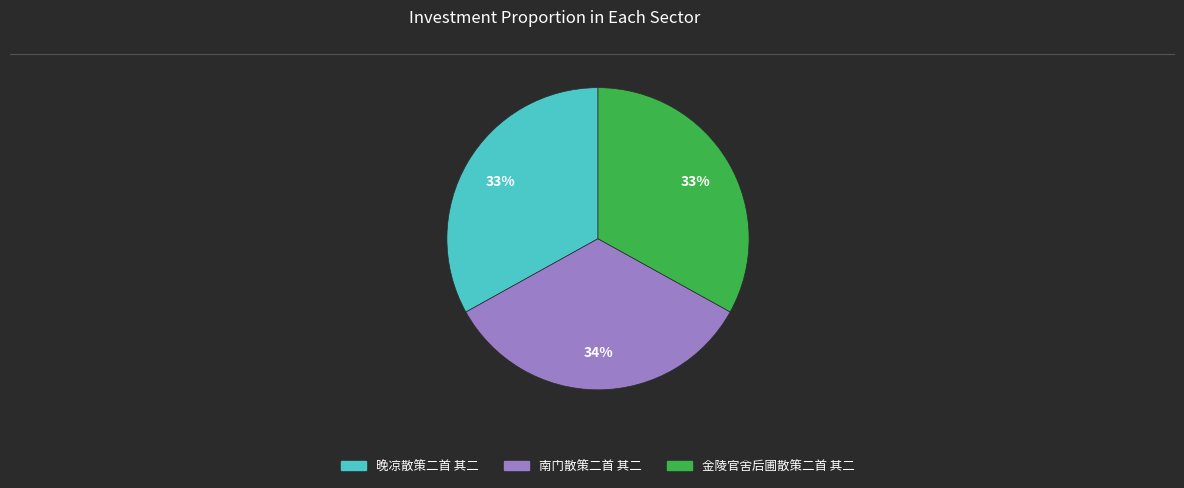

How many segments does this pie chart have?

3